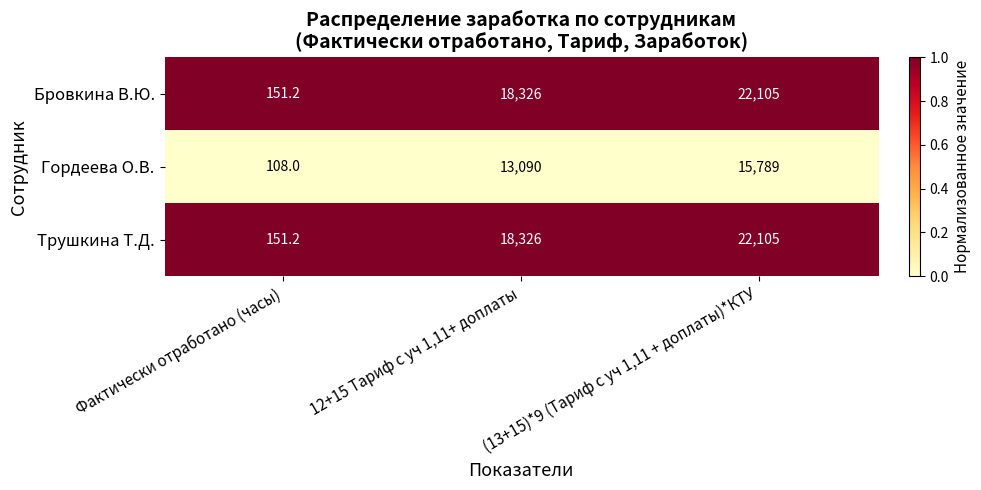

How many categories are shown in the chart?

3